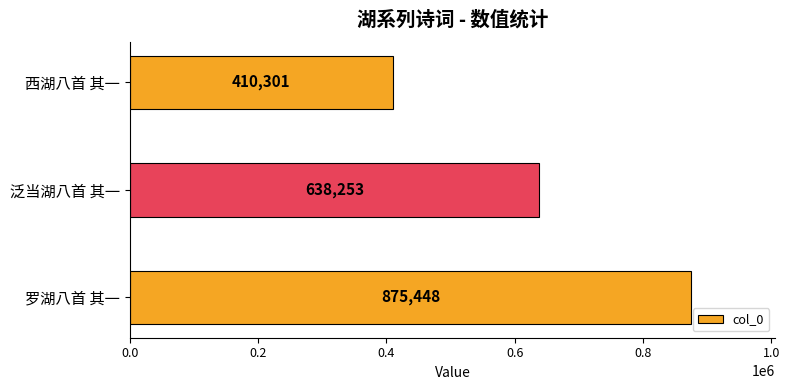

Is it true that the value at 罗湖八首 其一 is 875448?

True